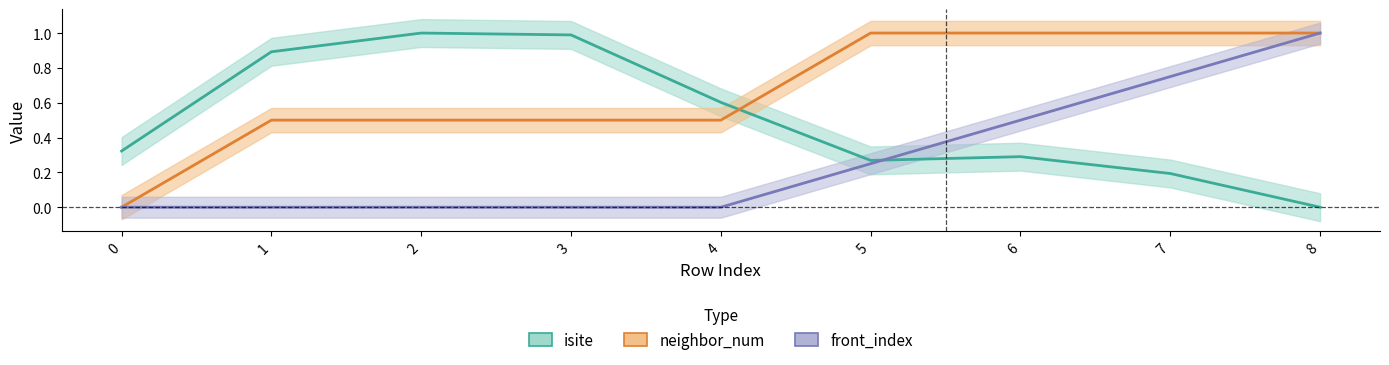

Reading right to left, extract all data points from this chart.

isite: 0.0	0.2	0.3	0.3	0.6	1.0	1.0	0.9	0.3
neighbor_num: 1.0	1.0	1.0	1.0	0.5	0.5	0.5	0.5	0.0
front_index: 1.0	0.8	0.5	0.2	0.0	0.0	0.0	0.0	0.0